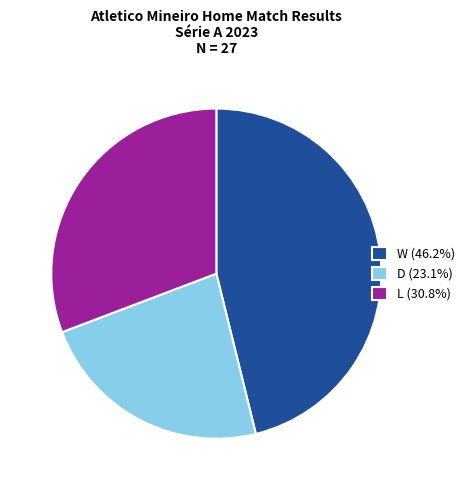

Is there any slice that represents more than half of the pie?

No